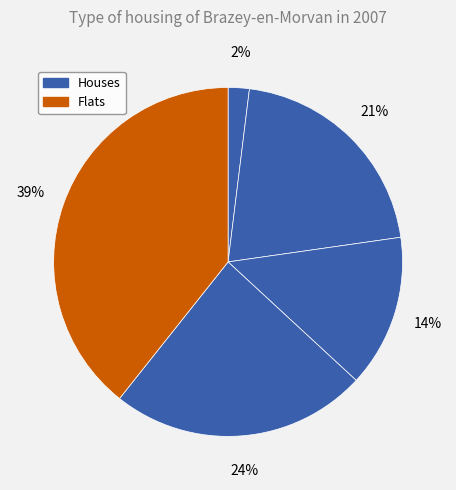

Is there any slice that represents more than half of the pie?

No